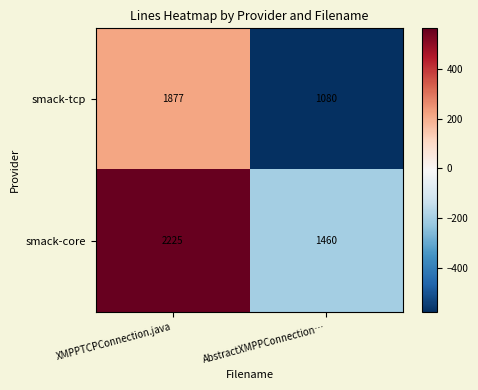

Which series changed the most between XMPPTCPConnection.java and AbstractXMPPConnection…?

smack-tcp